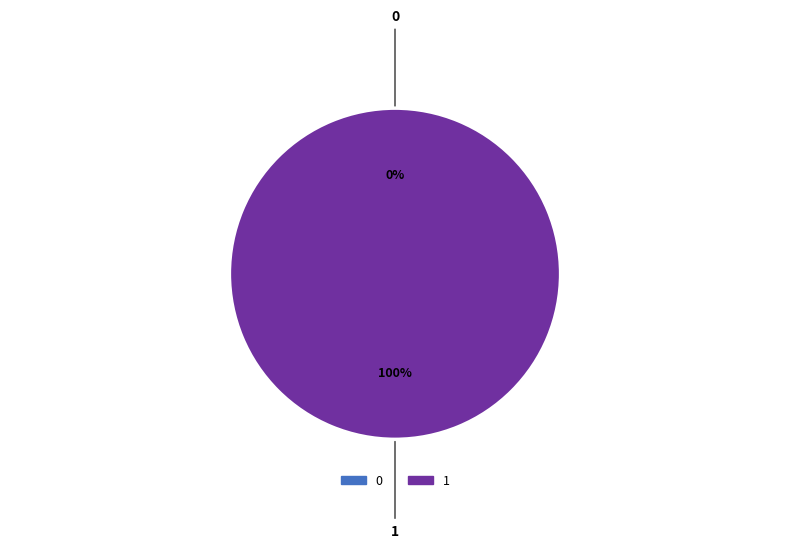

How many segments does this pie chart have?

2